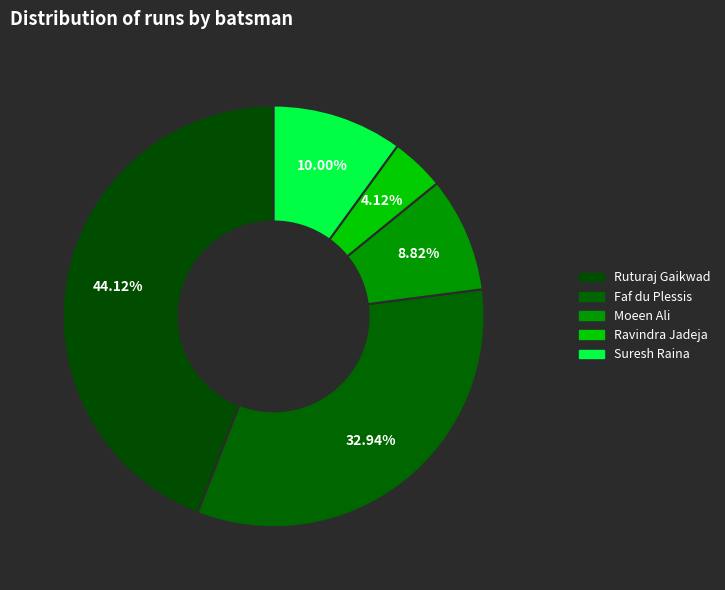

To the nearest percent, what portion does Moeen Ali represent?

9%